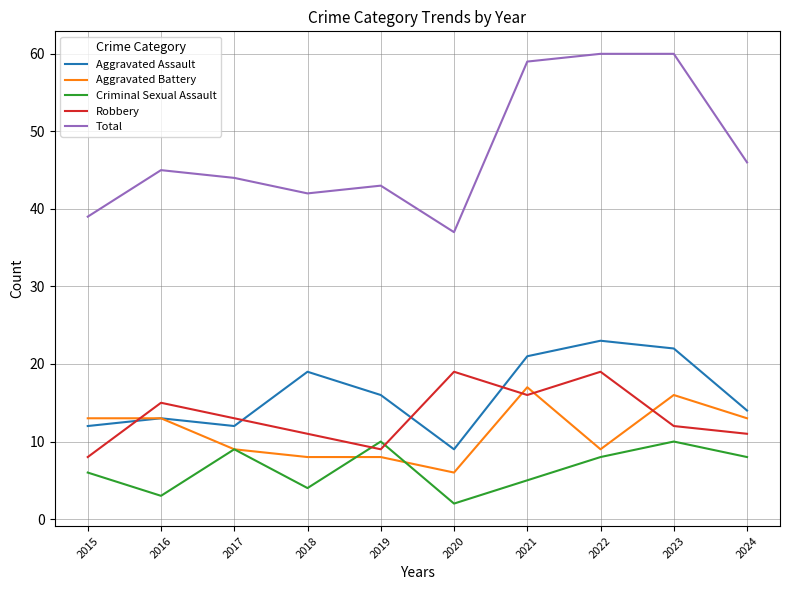

Reading left to right, what are all the values shown in this chart?

Aggravated Assault: 2015=12	2016=13	2017=12	2018=19	2019=16	2020=9	2021=21	2022=23	2023=22	2024=14
Aggravated Battery: 2015=13	2016=13	2017=9	2018=8	2019=8	2020=6	2021=17	2022=9	2023=16	2024=13
Criminal Sexual Assault: 2015=6	2016=3	2017=9	2018=4	2019=10	2020=2	2021=5	2022=8	2023=10	2024=8
Robbery: 2015=8	2016=15	2017=13	2018=11	2019=9	2020=19	2021=16	2022=19	2023=12	2024=11
Total: 2015=39	2016=45	2017=44	2018=42	2019=43	2020=37	2021=59	2022=60	2023=60	2024=46